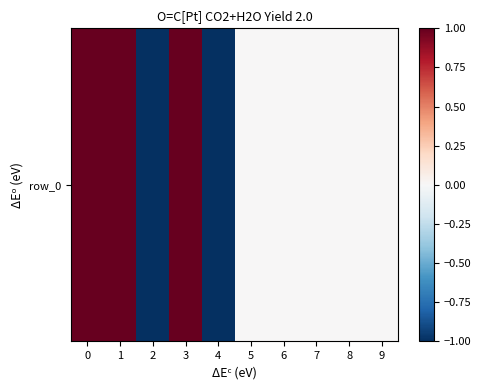

Is it true that the value at 5 is 0?

True